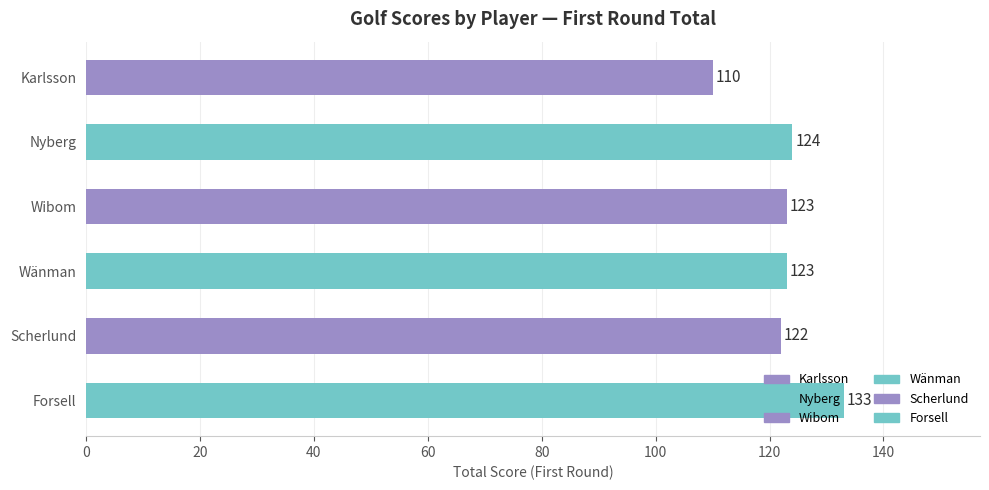

Does the chart contain any negative values?

No